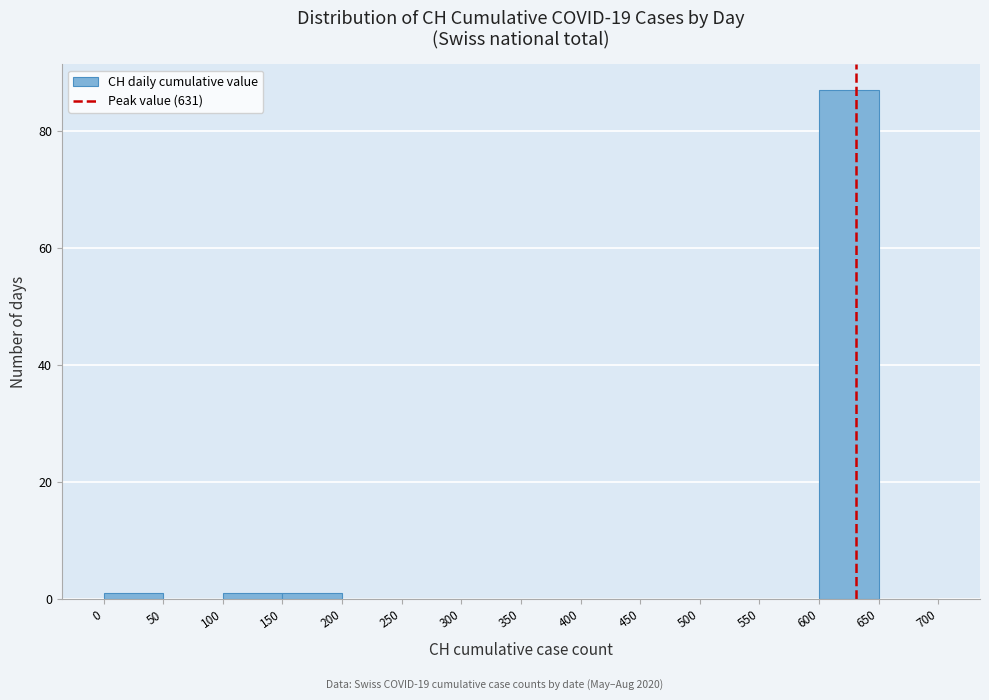

Which range on the x-axis has the tallest bar?

600 to 650